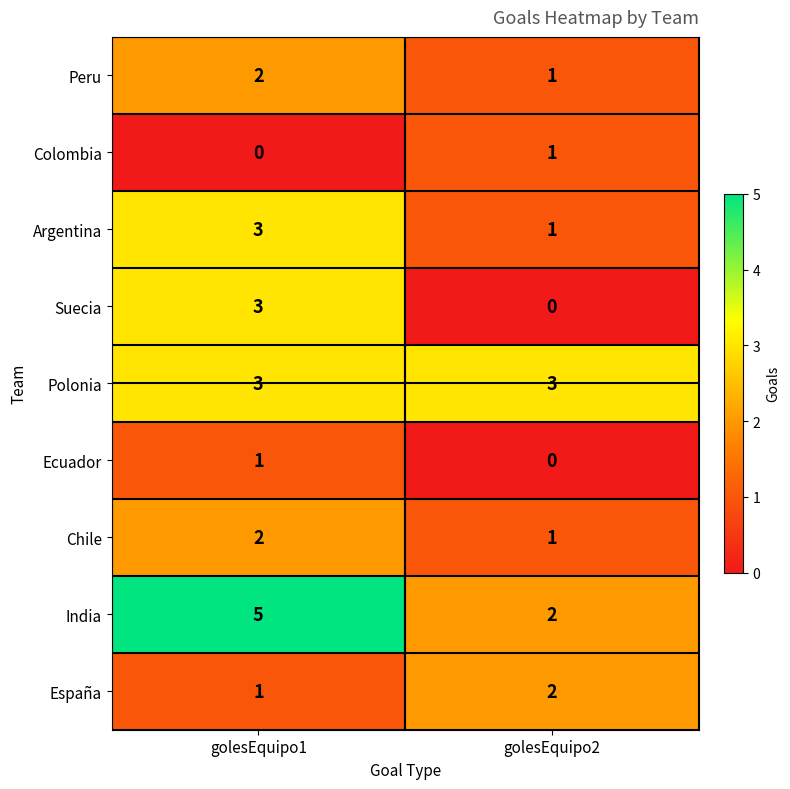

Is it true that Argentina equals 1 at golesEquipo2?

True